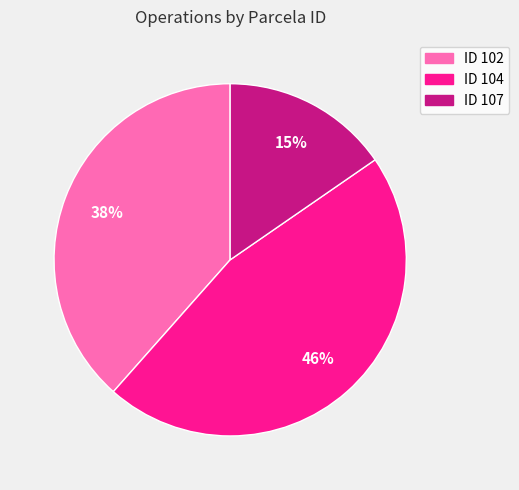

Is there any slice that represents more than half of the pie?

No